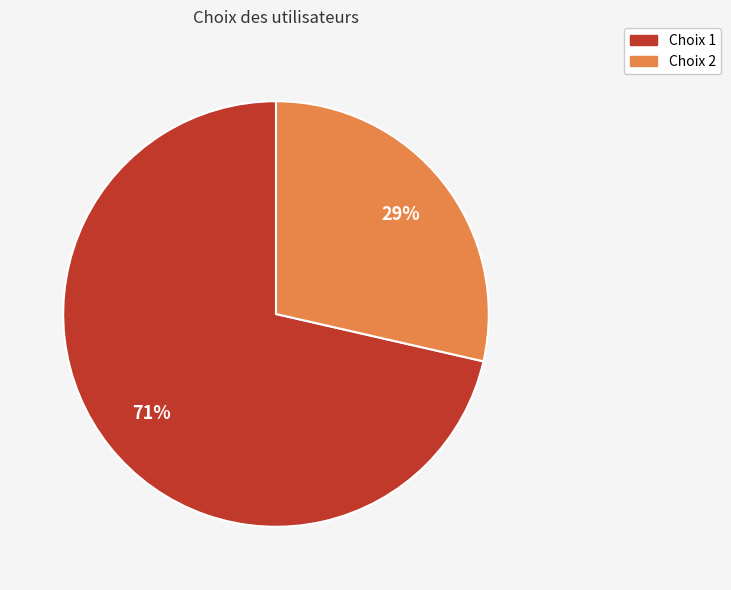

Is the sum of Choix 2 and Choix 1 greater than half?

Yes